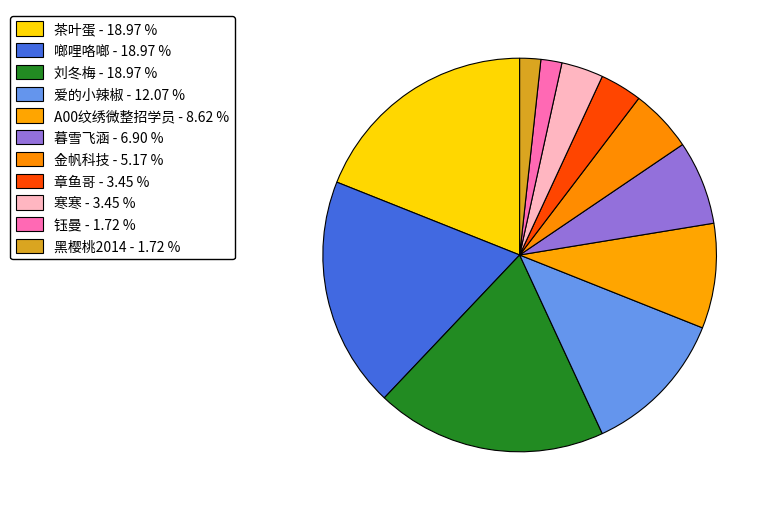

To the nearest percent, what is the difference between the largest and smallest slice percentages?

17%